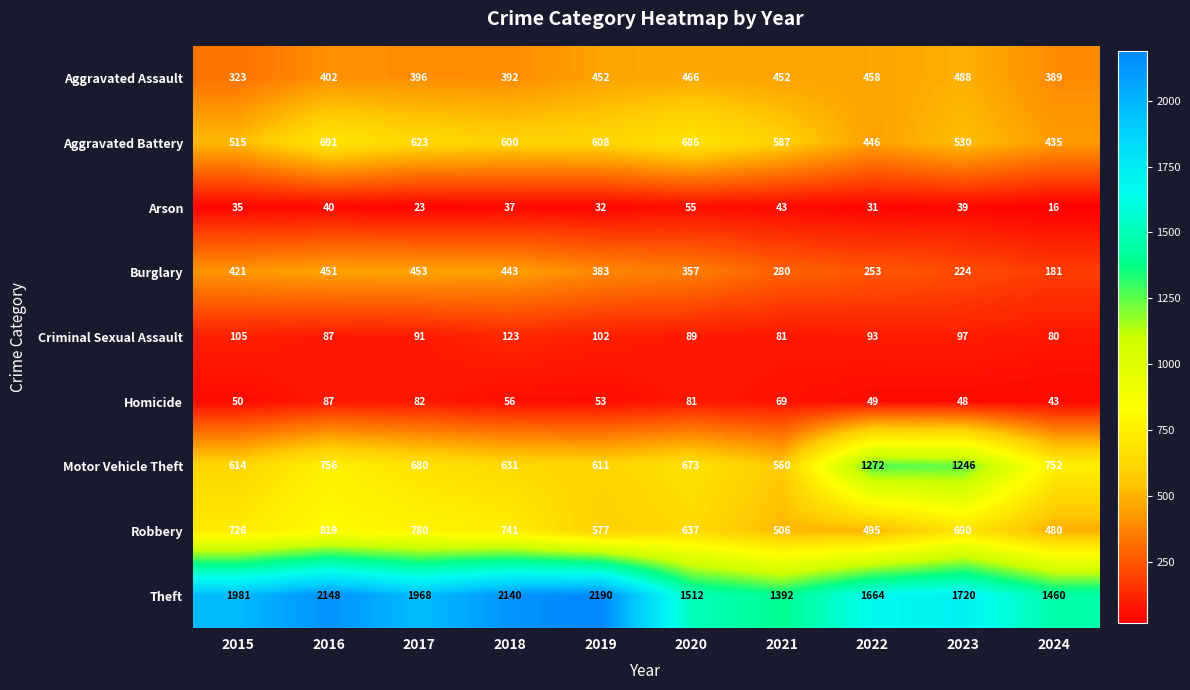

At how many categories does at least one series exceed 1636?

7